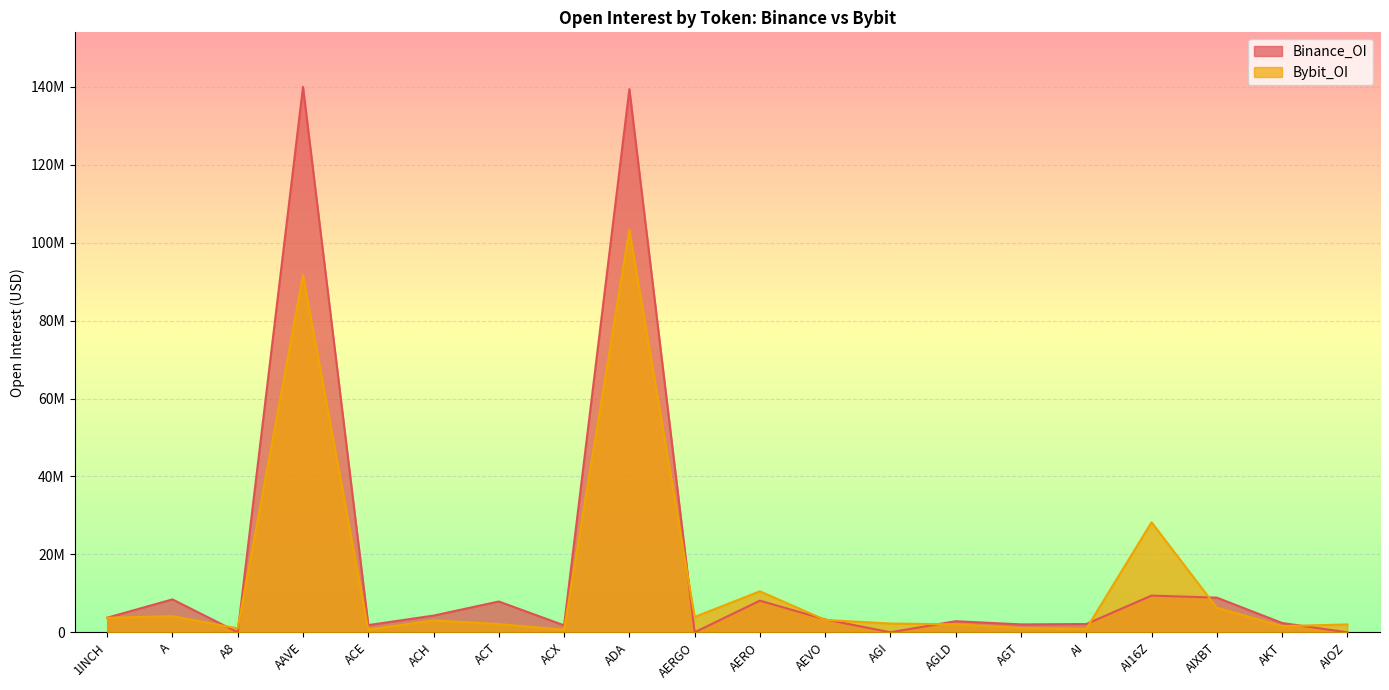

True or false: Bybit_OI has a value of 325902 at A8.

False